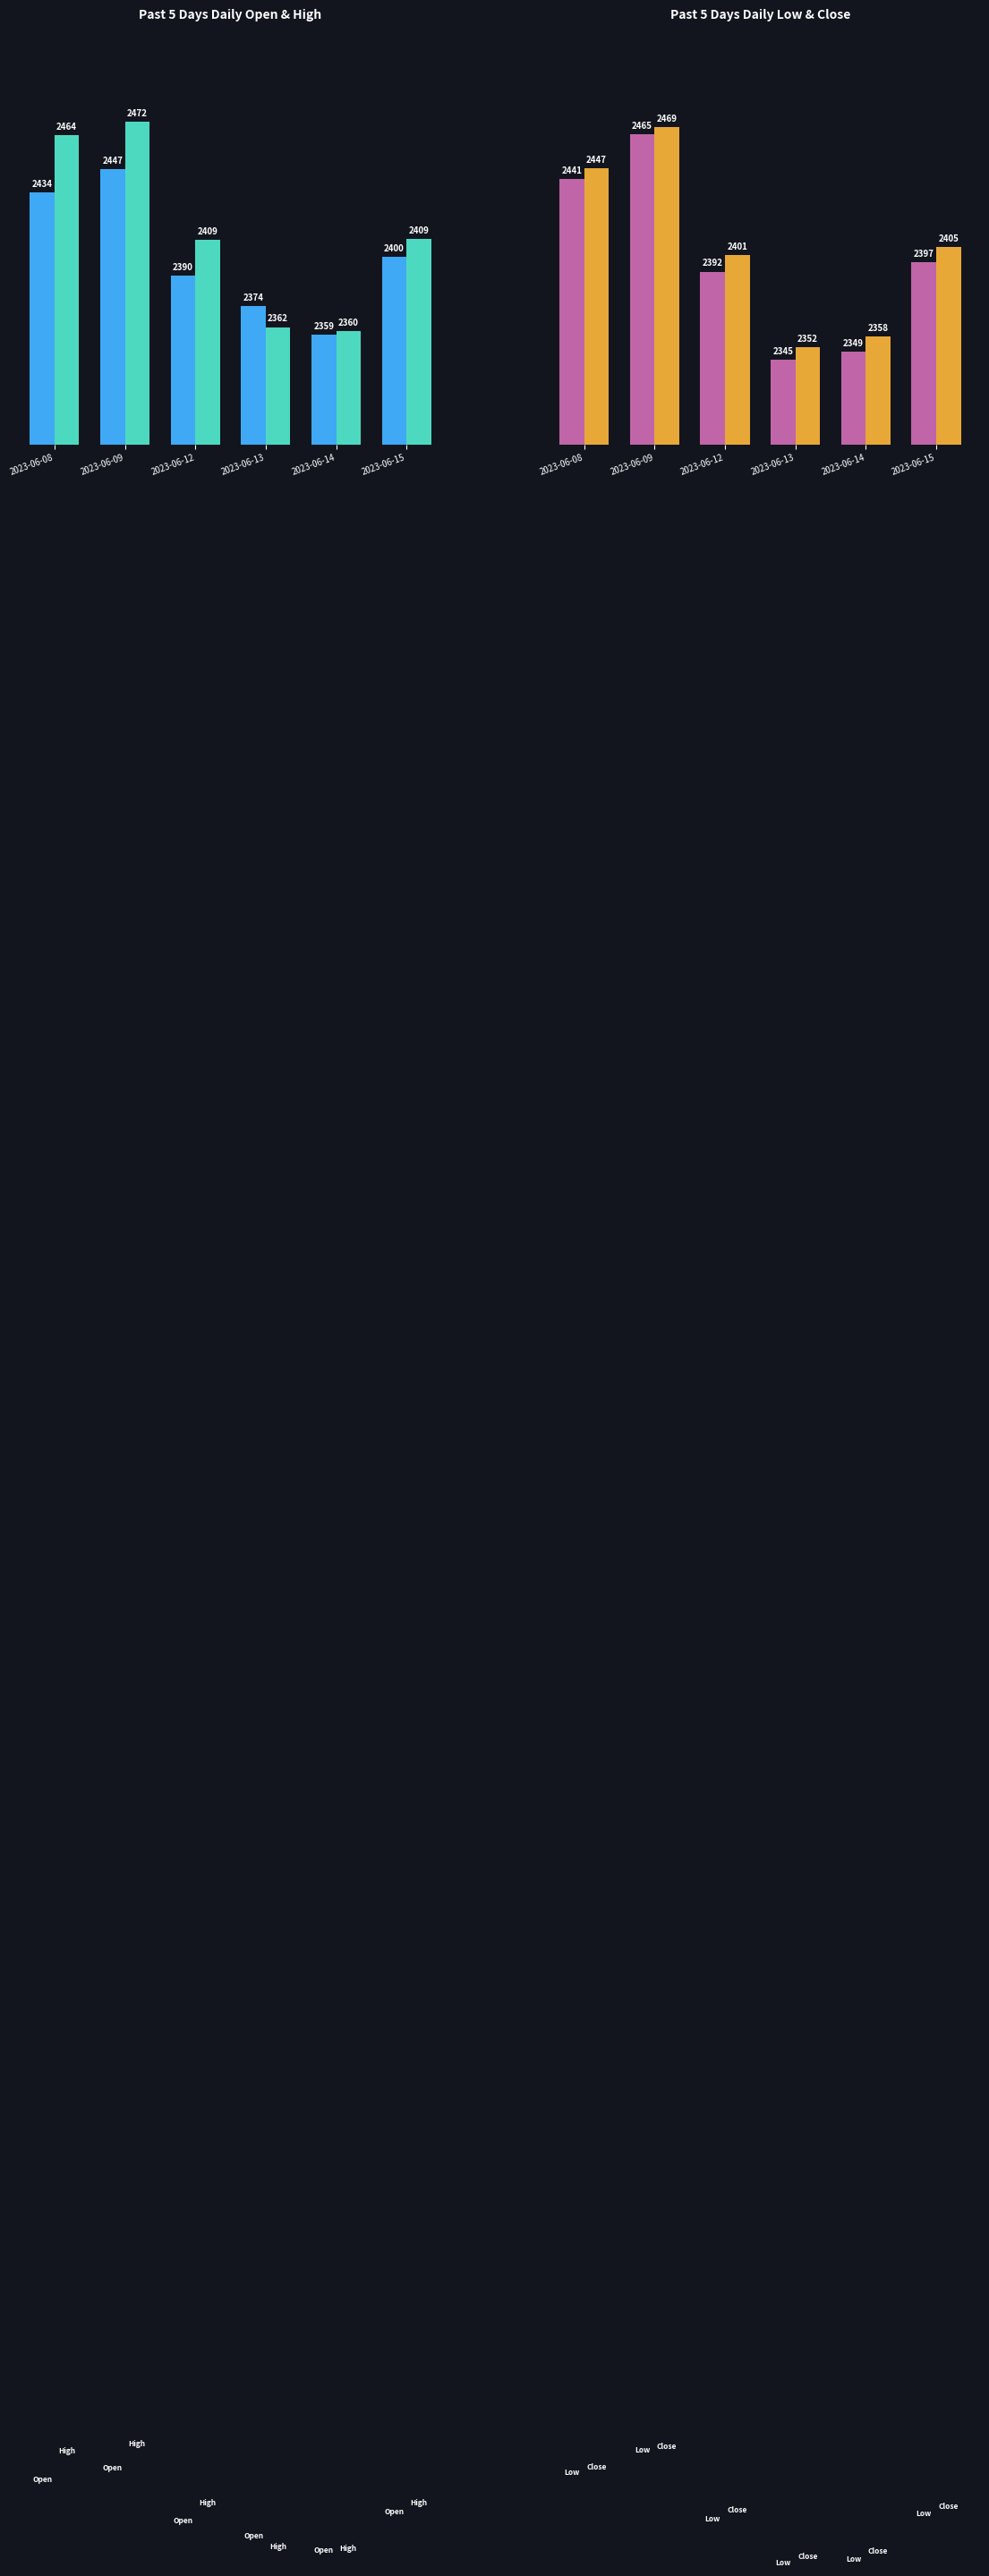

Reading left to right, transcribe all the data shown in this chart.

Open: 2434.2	2446.6	2389.8	2373.6	2358.6	2399.8
High: 2464.5	2471.6	2409.0	2362.5	2360.5	2409.2
Low: 2441.4	2465.1	2392.0	2345.0	2349.2	2397.2
Close: 2447.0	2468.9	2400.9	2351.6	2357.6	2405.2